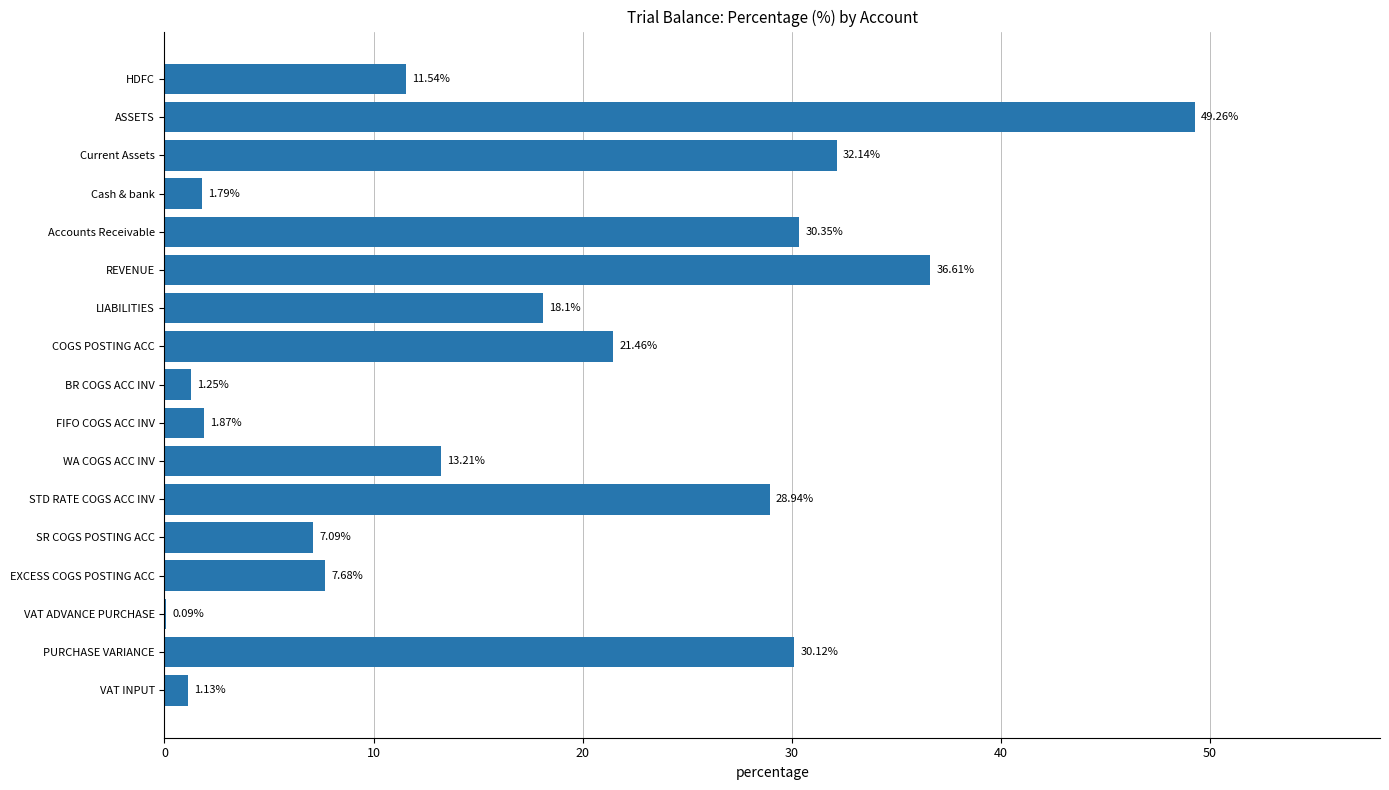

How many categories are shown in the chart?

17